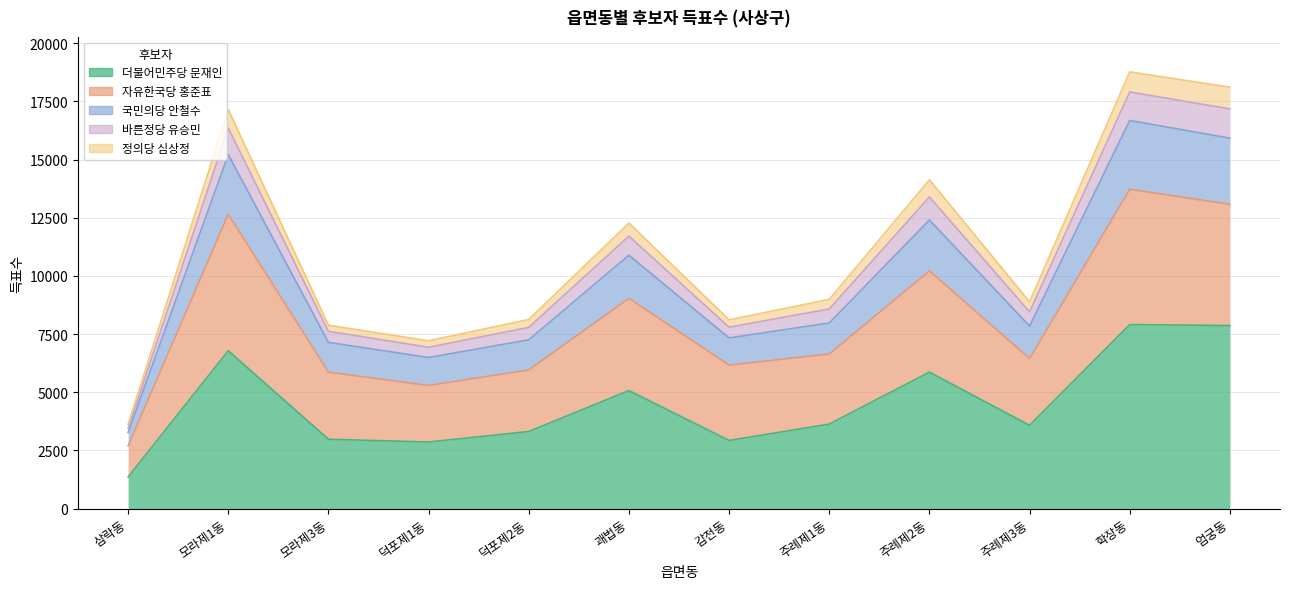

Which has a higher value, 덕포제1동 or 덕포제2동?

덕포제2동